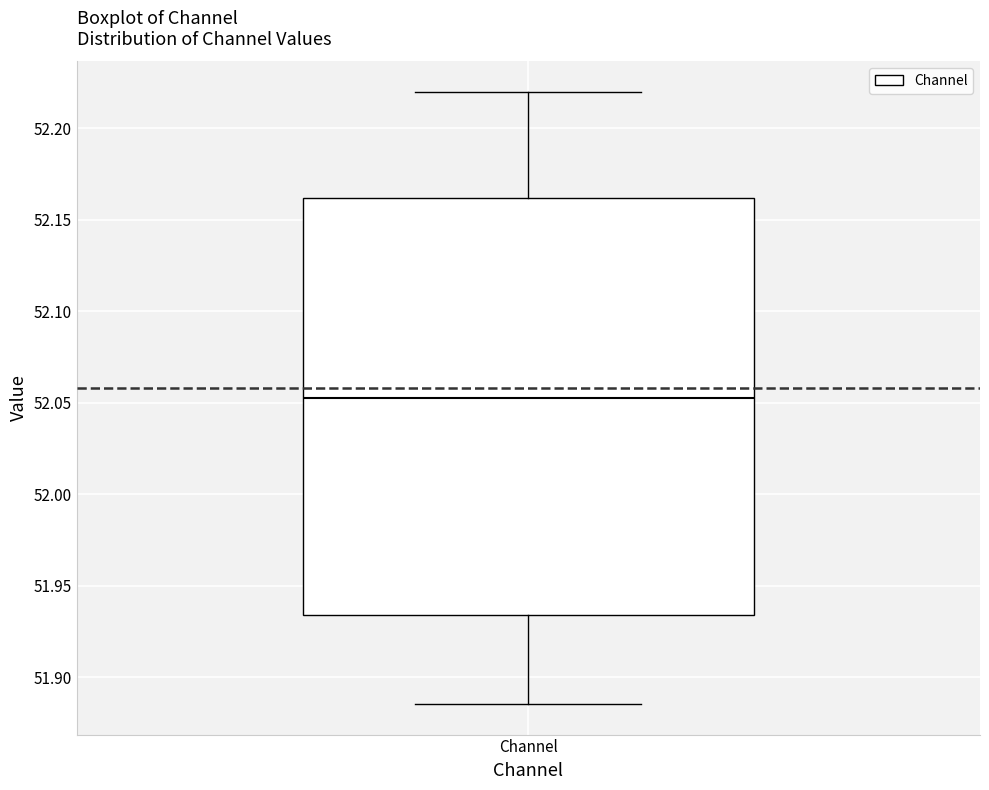

Read this box plot against the y-axis: the position of the median line, the range covered by the box, and the ends of both whiskers. The values are not printed on the chart, so give them approximately, as read against the axis.

median 52.050, box 51.935 to 52.160, whiskers 51.885 to 52.220